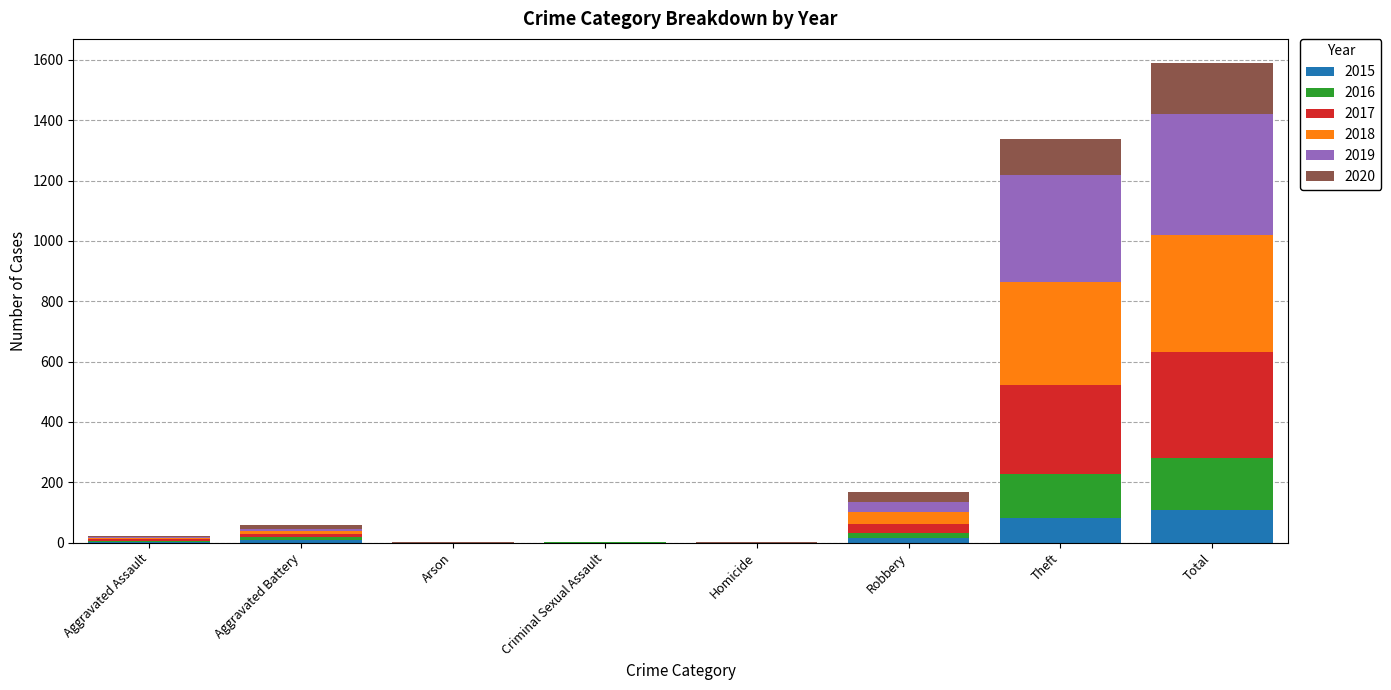

What is the maximum value for 2015?

109